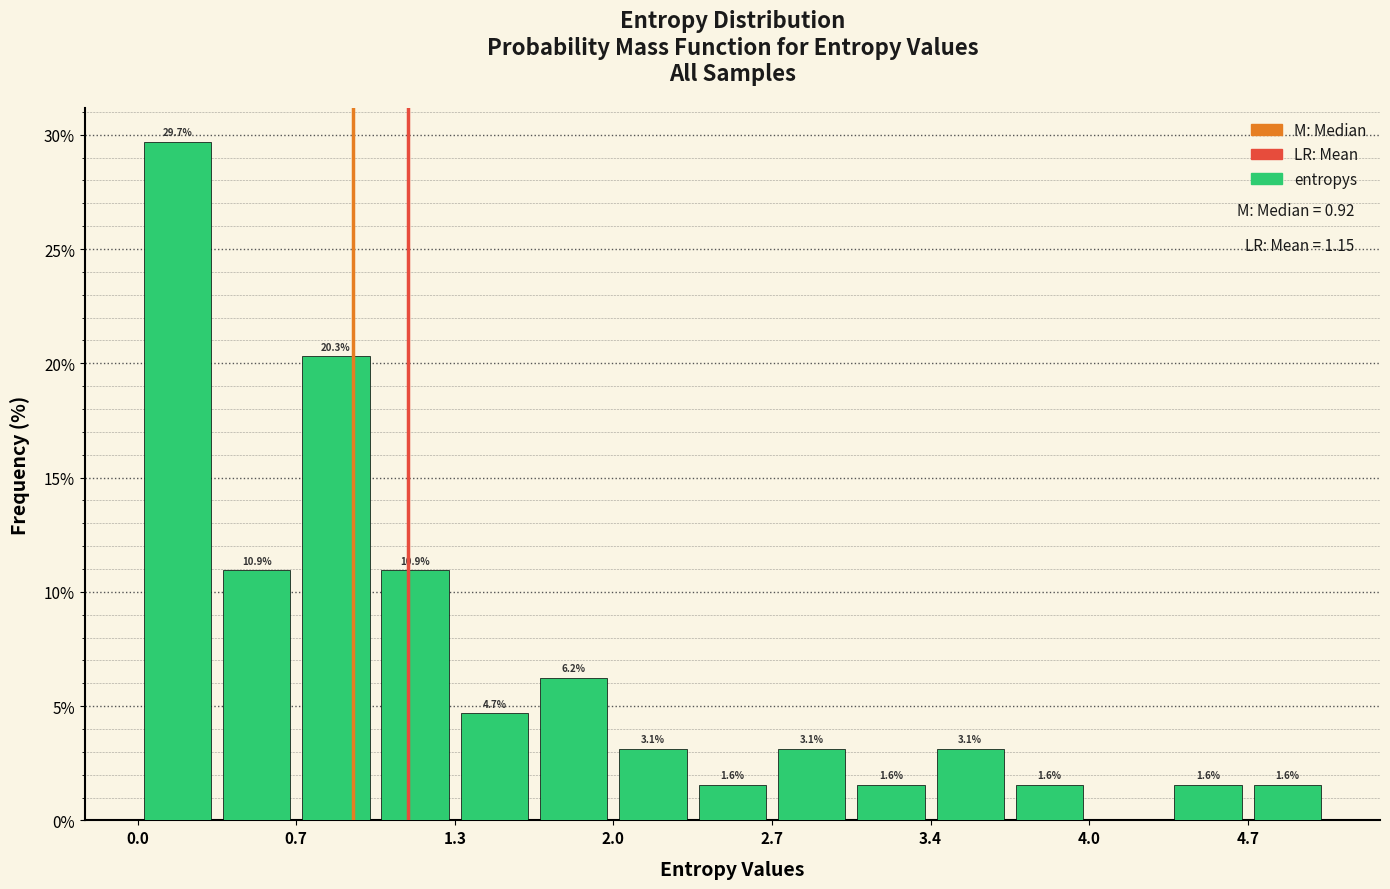

Read against the x-axis, roughly where is the centre of the tallest bar?

0.2